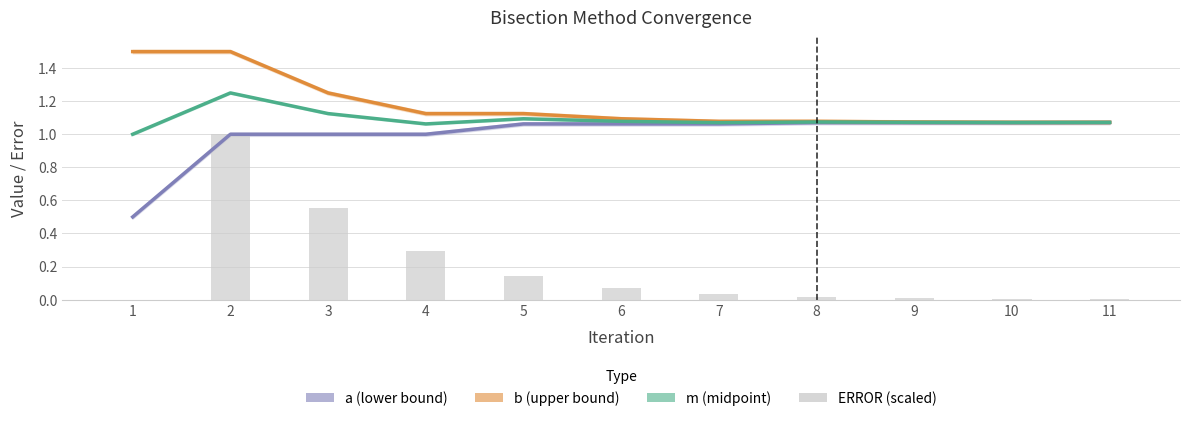

At 4, list the series in order from smallest to largest.

ERROR, a, m, b